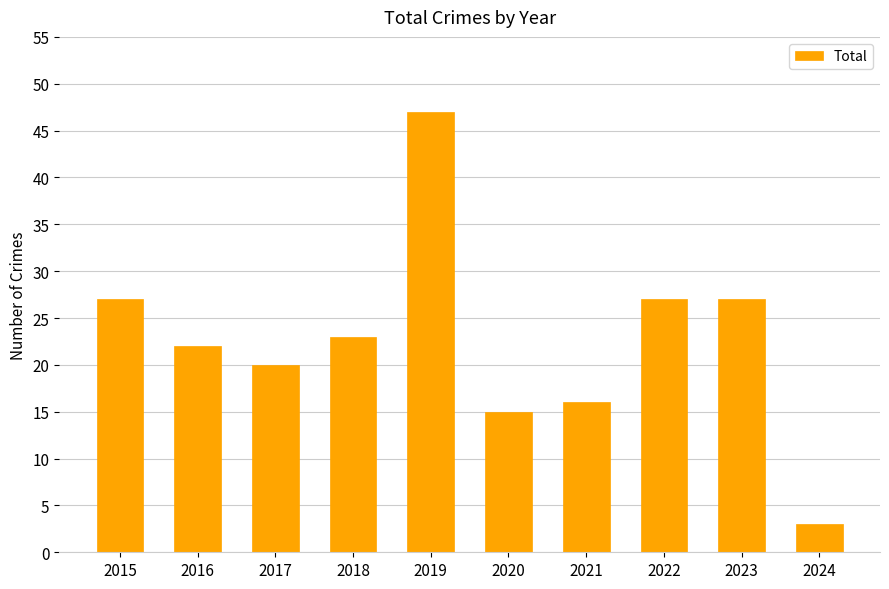

The value at 2024 is 3. True or false?

True